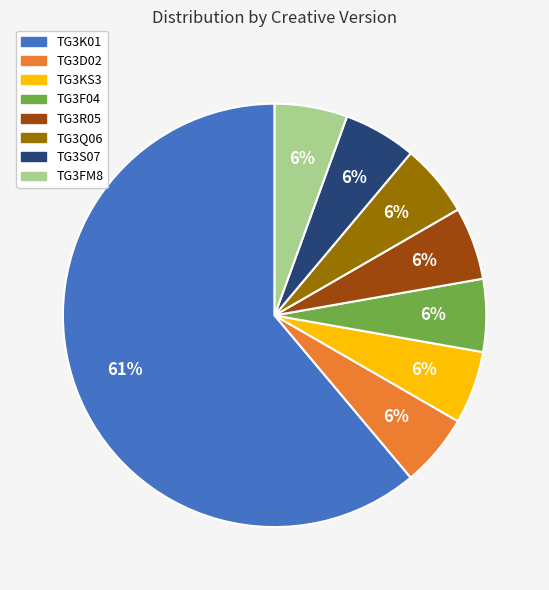

Which category has the biggest portion of the pie?

TG3K01